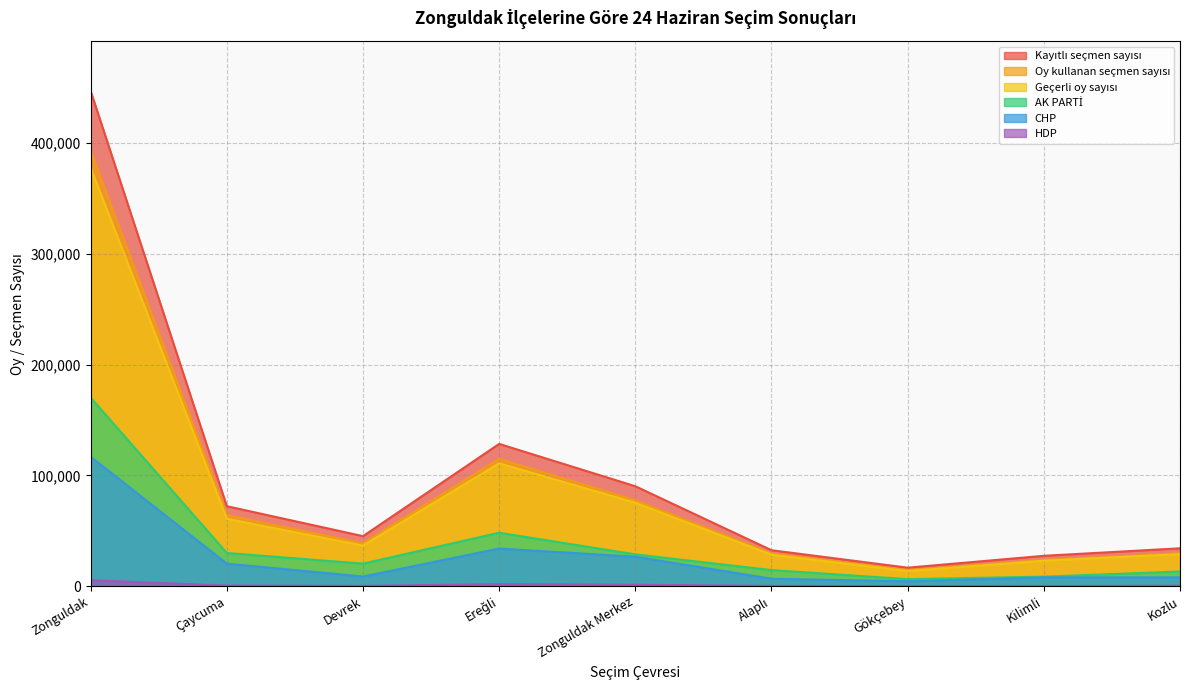

How many lines are shown in the chart?

6